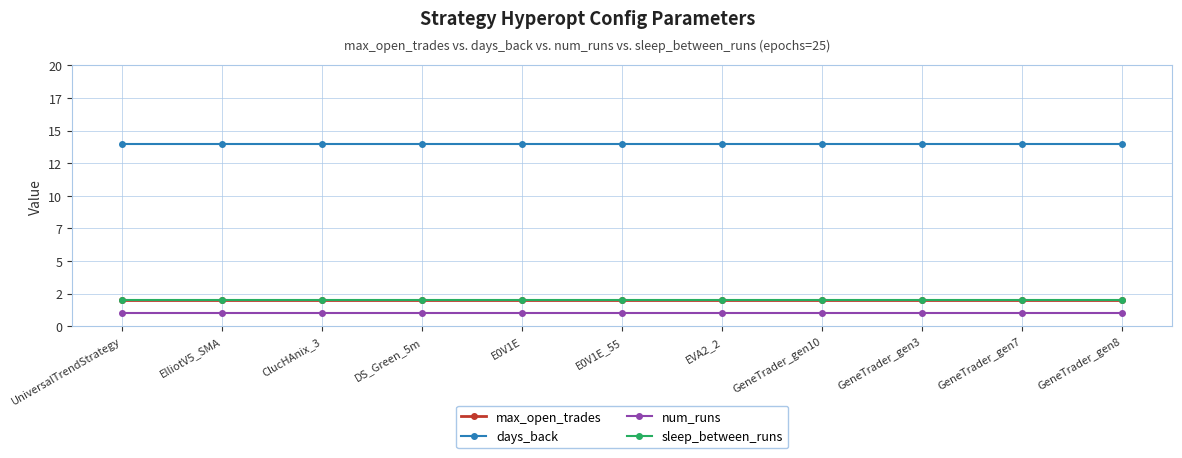

The max_open_trades series shows 2 at UniversalTrendStrategy. True or false?

True